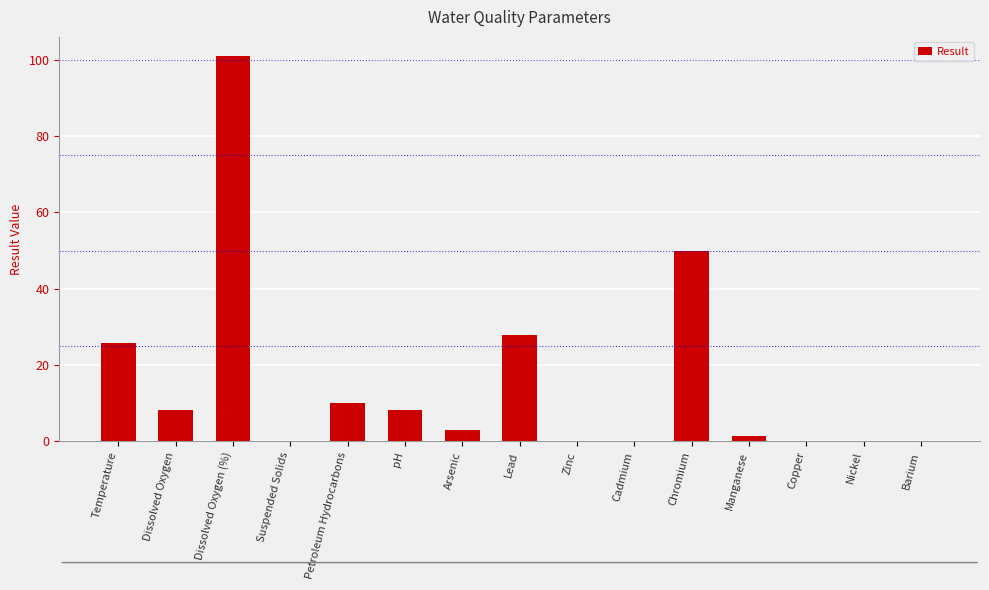

True or false: the data shows 39.8 at Dissolved Oxygen (%).

False